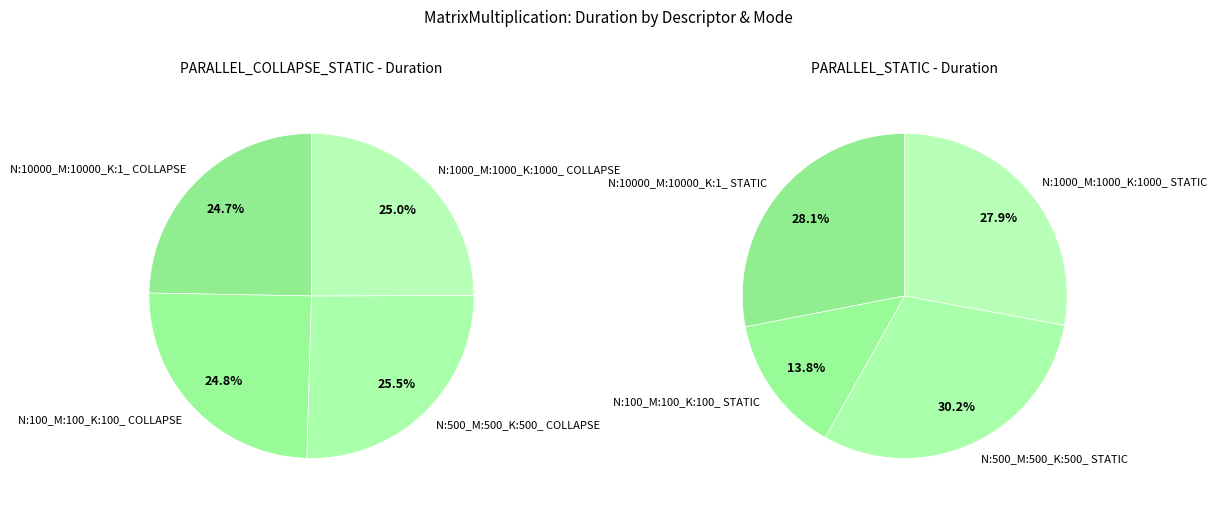

What is the largest slice in the pie chart?

N:500_M:500_K:500_ STATIC